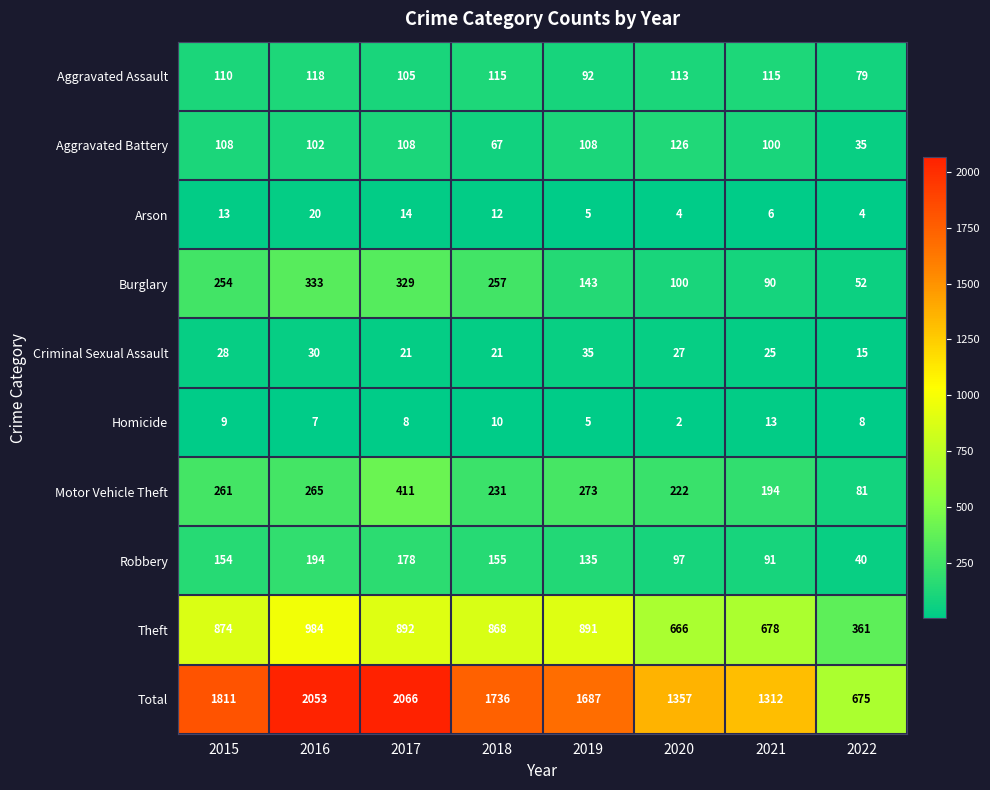

What is the approximate value of Homicide at 2022, to the nearest 10?

10